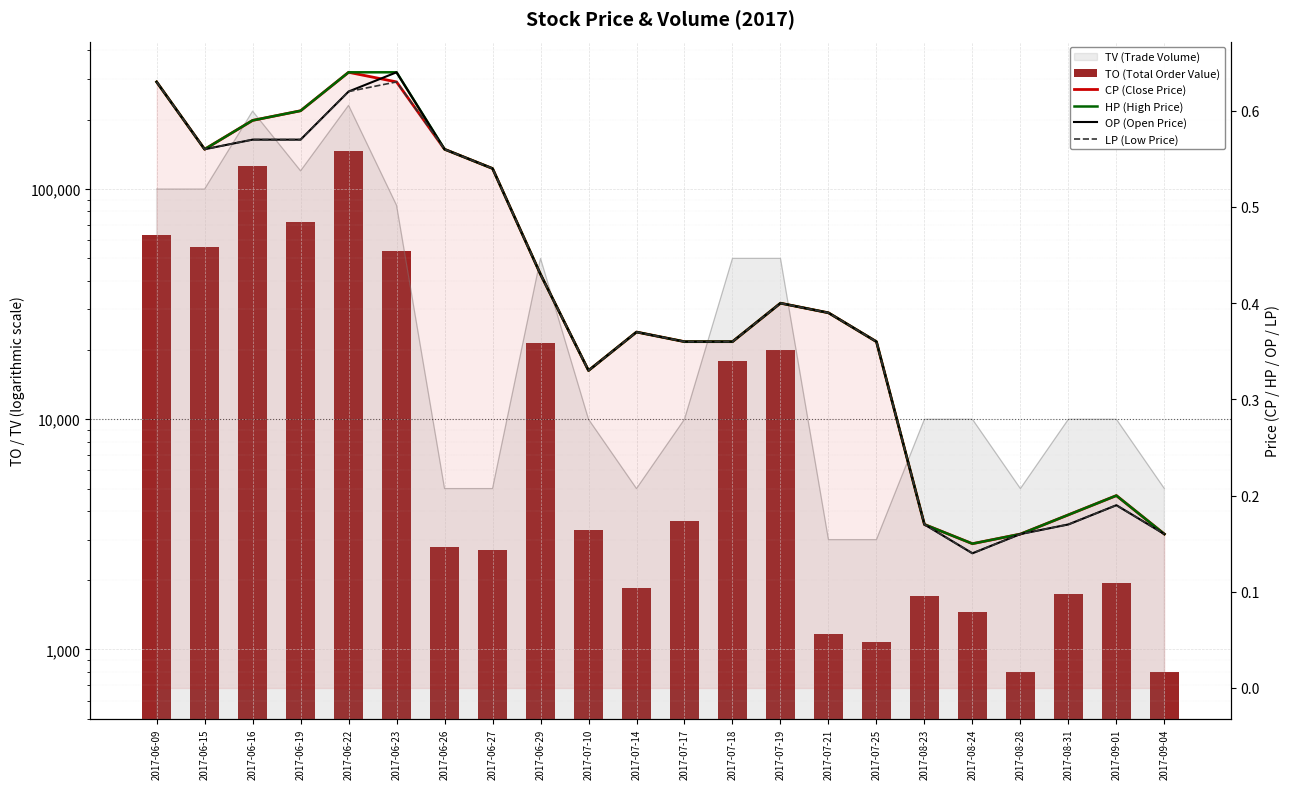

Is it true that HP (High Price) equals 0.8 at 2017-06-19?

False